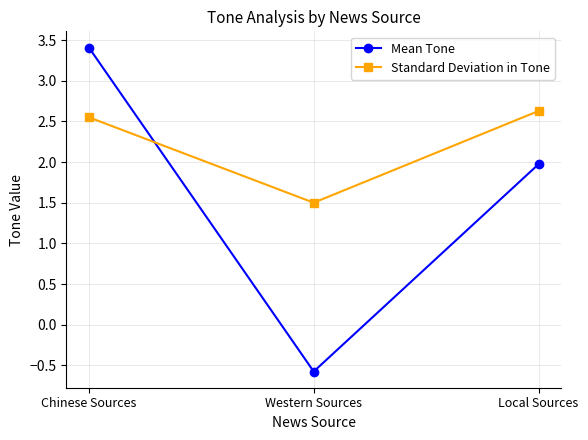

How many values in Mean Tone are below zero?

1